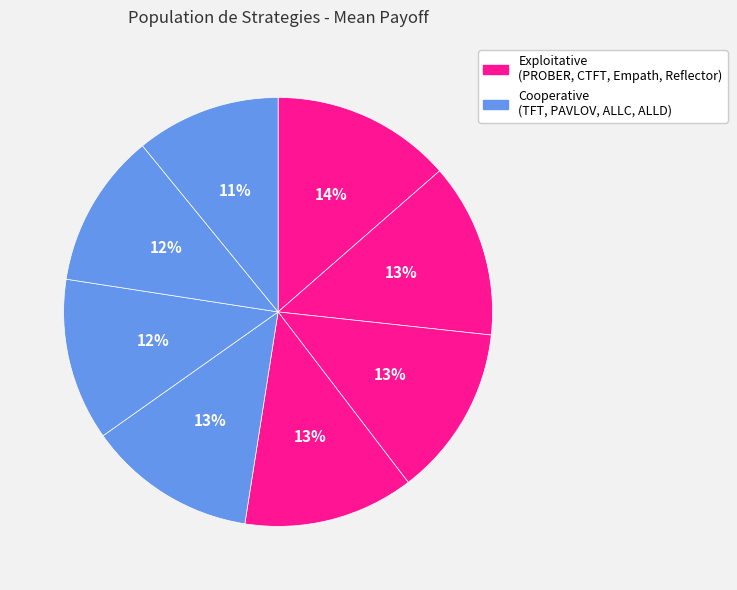

How many slices are in this pie chart?

8